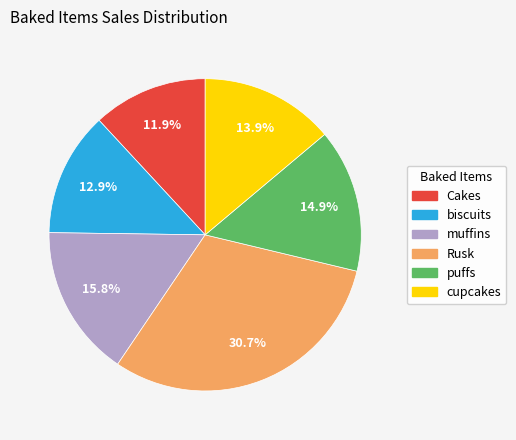

What portion of the pie excludes puffs?

85.1%